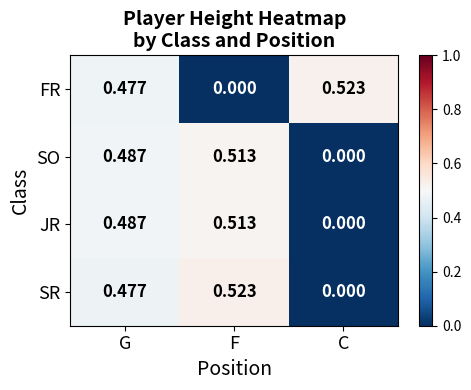

Rank the categories by SO value from highest to lowest.

F, G, C